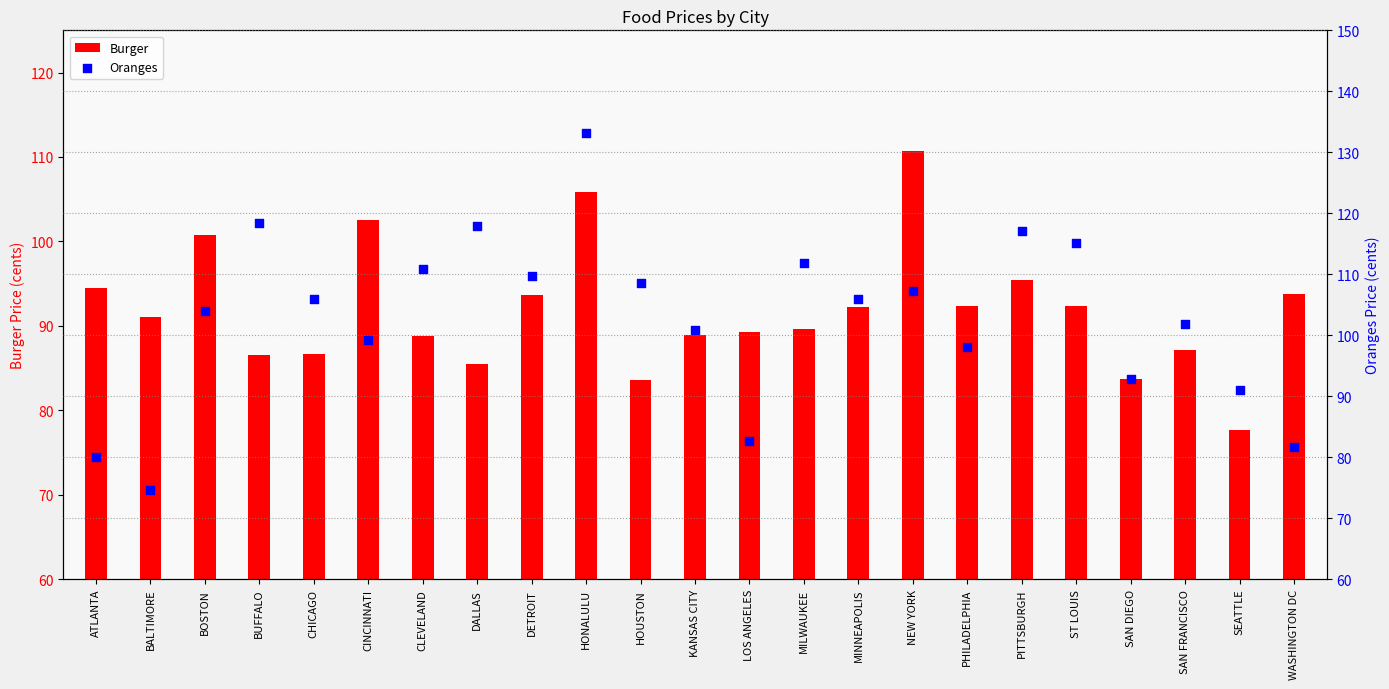

What are all the series names shown in the legend?

Burger, Oranges